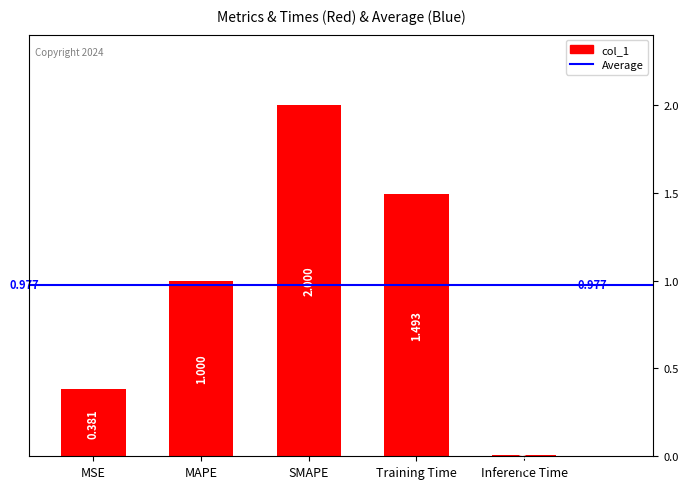

What is the value of the 2nd bar from the left?

1.0